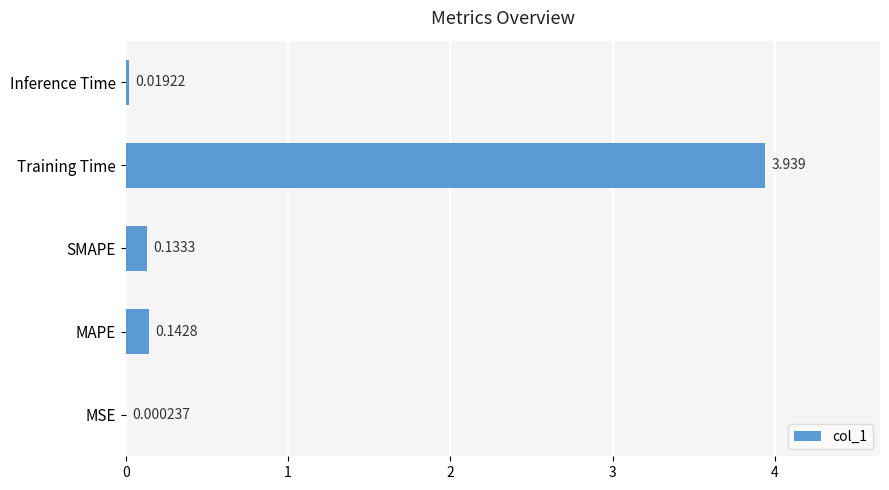

Which has a higher value, Inference Time or MSE?

Inference Time